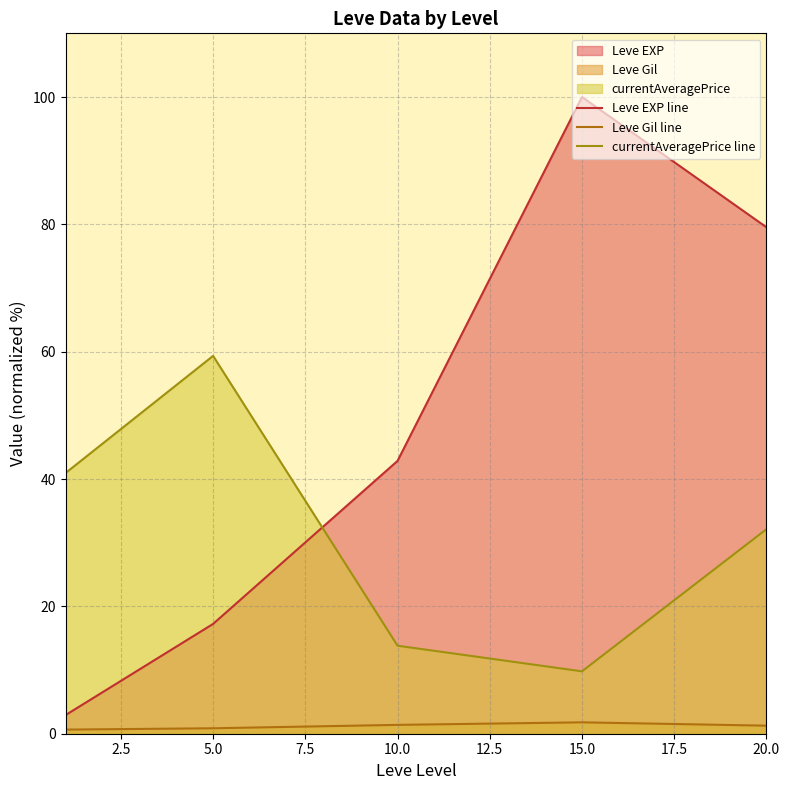

Does the chart display data point markers on the line(s)?

No